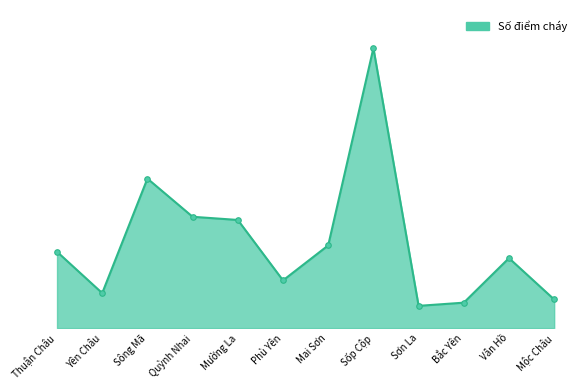

Does the chart have visible grid lines?

No